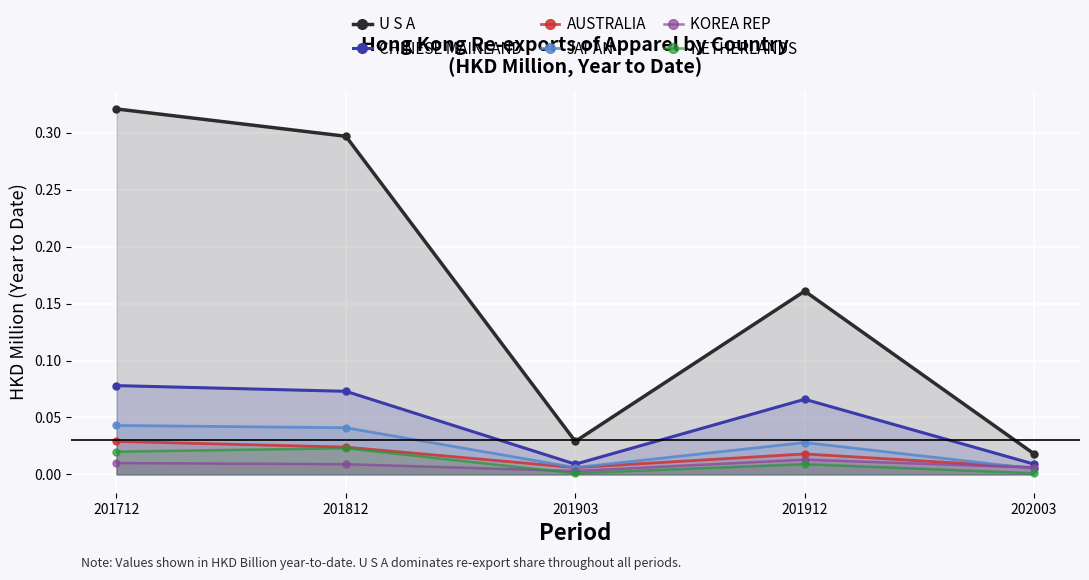

Reading right to left, what are all the values shown in this chart?

U S A: 202003=0.0	201912=0.2	201903=0.0	201812=0.3	201712=0.3
CHINESE MAINLAND: 202003=0.0	201912=0.1	201903=0.0	201812=0.1	201712=0.1
AUSTRALIA: 202003=0.0	201912=0.0	201903=0.0	201812=0.0	201712=0.0
JAPAN: 202003=0.0	201912=0.0	201903=0.0	201812=0.0	201712=0.0
KOREA REP: 202003=0.0	201912=0.0	201903=0.0	201812=0.0	201712=0.0
NETHERLANDS: 202003=0.0	201912=0.0	201903=0.0	201812=0.0	201712=0.0